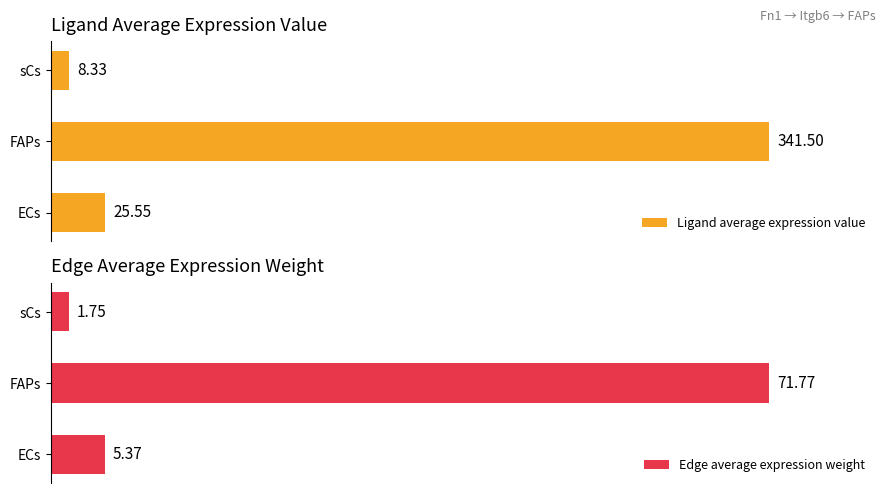

Reading left to right, extract all data points from this chart.

Ligand average expression value: 25.5	341.5	8.3
Edge average expression weight: 5.4	71.8	1.8